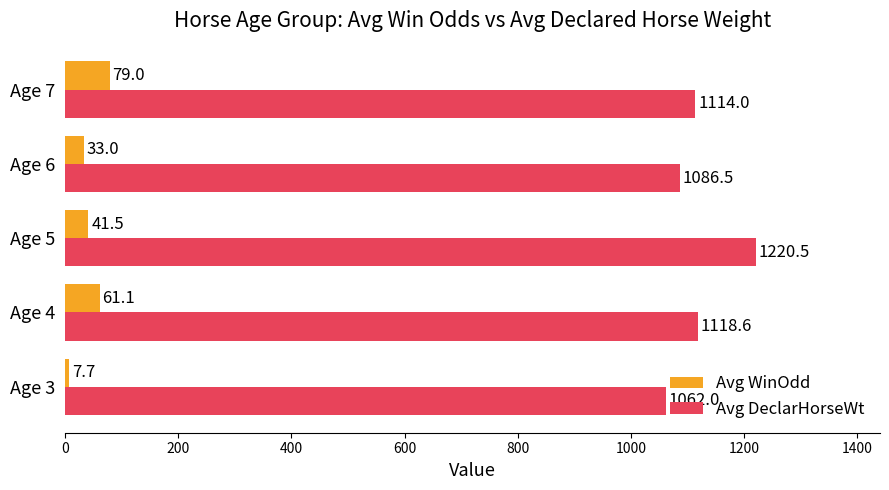

At which label does Avg DeclarHorseWt reach its minimum?

Age 3